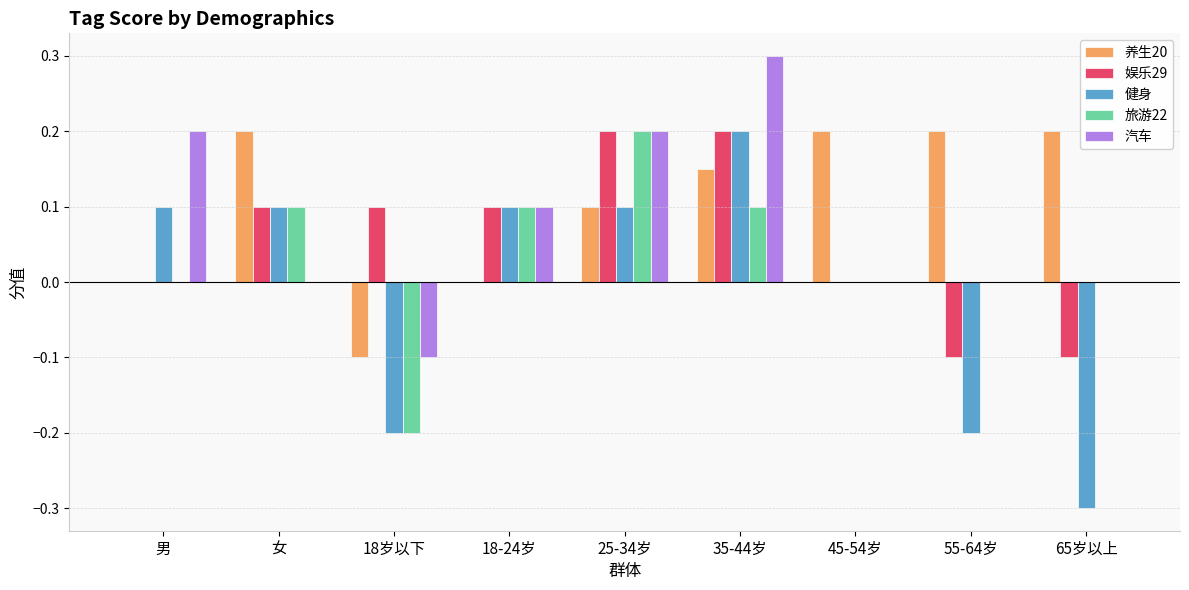

What is the sum of all 汽车 values?

0.7